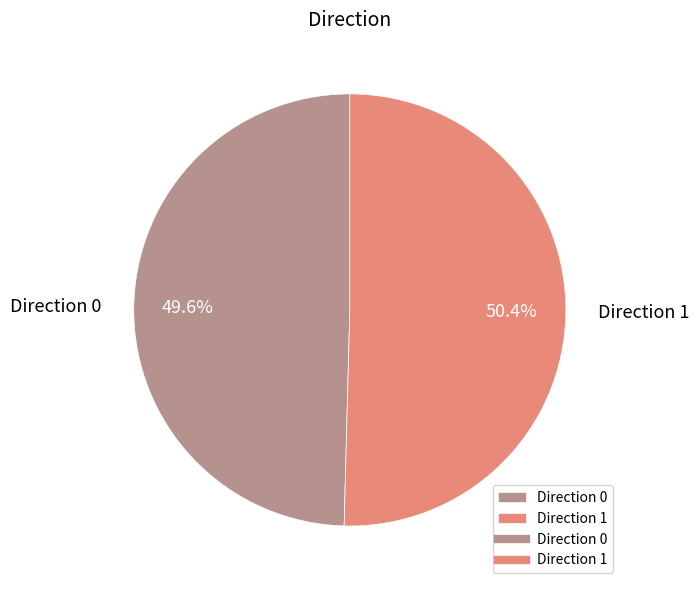

Is the sum of Direction 1 and Direction 0 greater than half?

Yes